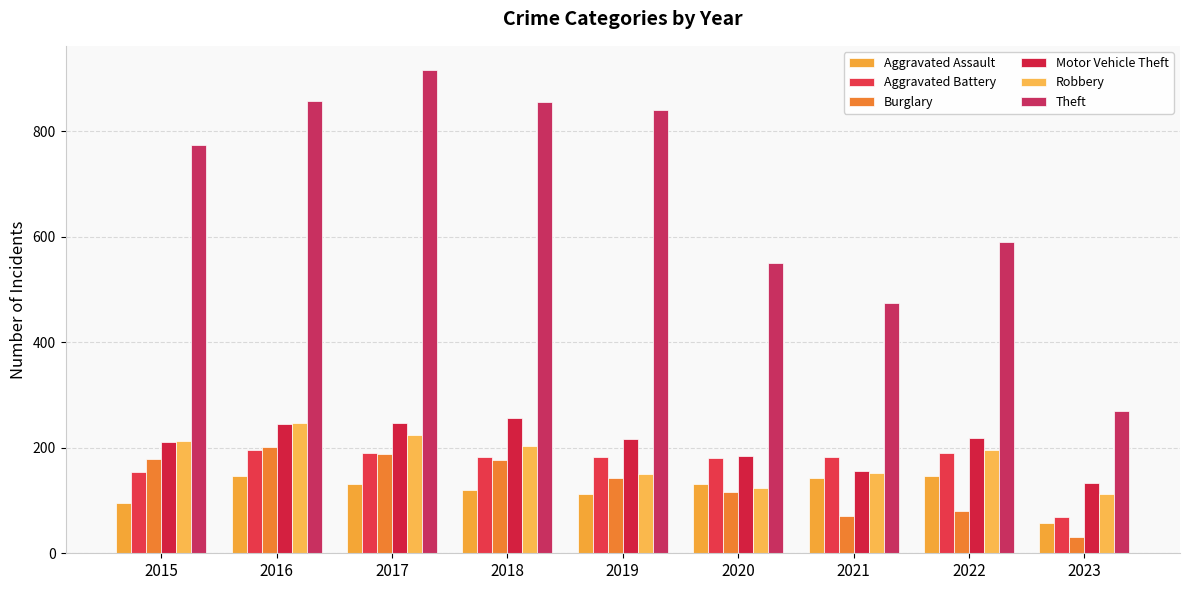

How many groups of bars are there?

9